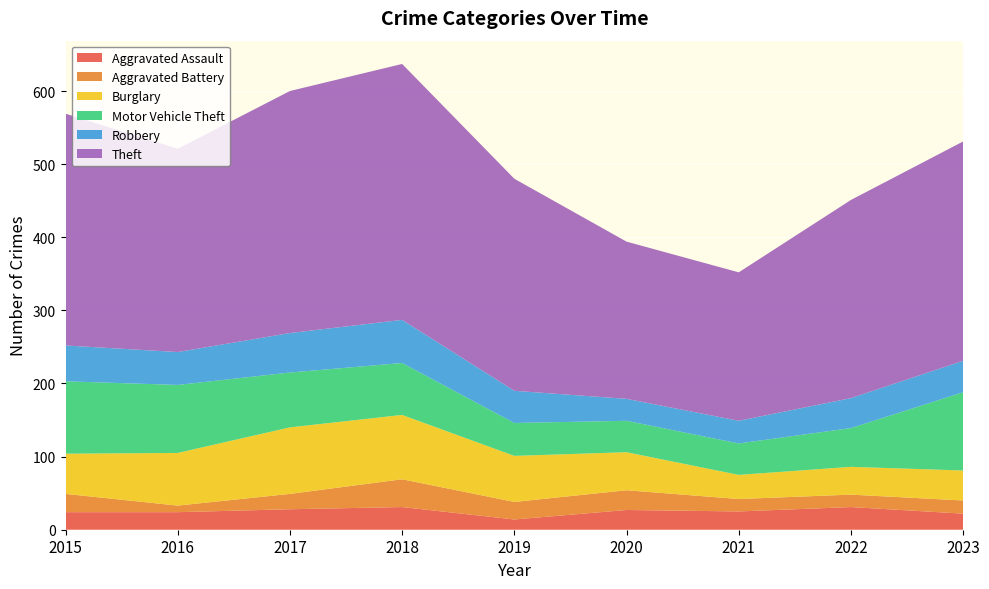

Reading right to left, what are all the values shown in this chart?

Aggravated Assault: 2023=22	2022=31	2021=25	2020=27	2019=14	2018=31	2017=28	2016=24	2015=24
Aggravated Battery: 2023=18	2022=17	2021=17	2020=27	2019=24	2018=38	2017=21	2016=9	2015=25
Burglary: 2023=41	2022=38	2021=33	2020=52	2019=63	2018=88	2017=91	2016=72	2015=55
Motor Vehicle Theft: 2023=107	2022=53	2021=43	2020=43	2019=45	2018=71	2017=75	2016=93	2015=99
Robbery: 2023=43	2022=41	2021=31	2020=30	2019=44	2018=59	2017=54	2016=45	2015=49
Theft: 2023=300	2022=271	2021=203	2020=215	2019=290	2018=350	2017=331	2016=278	2015=317